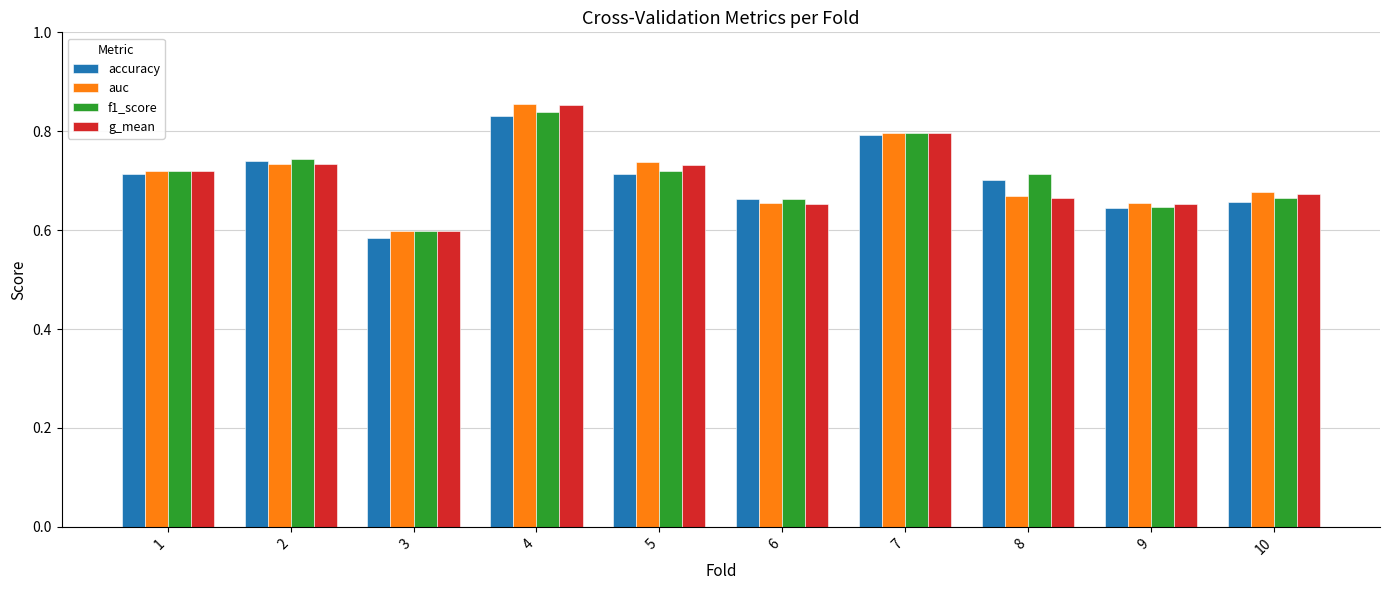

Which series has the widest spread of values?

auc